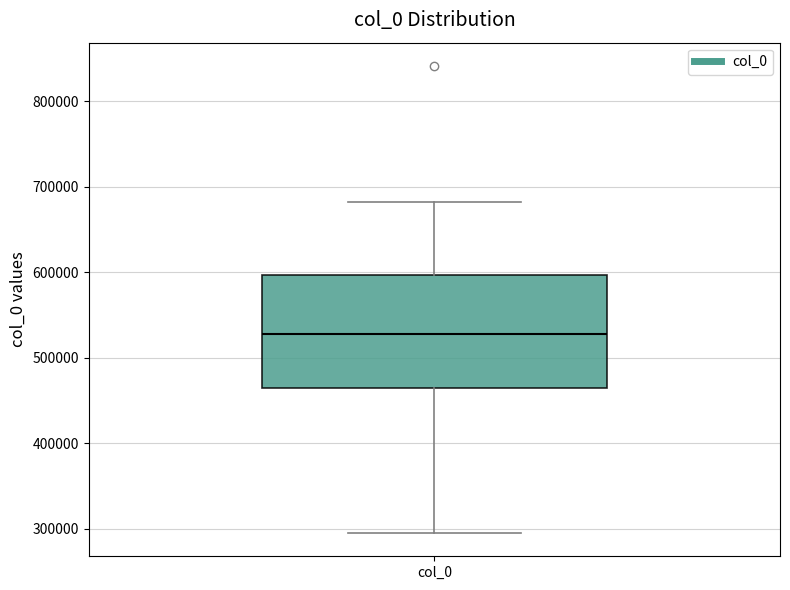

Transcribe this box plot: give where the median line is, the range the box spans, and where the two whiskers end, as read against the y-axis. The values are not printed on the chart, so give them approximately, as read against the axis.

median 530000, box 460000 to 600000, whiskers 300000 to 680000